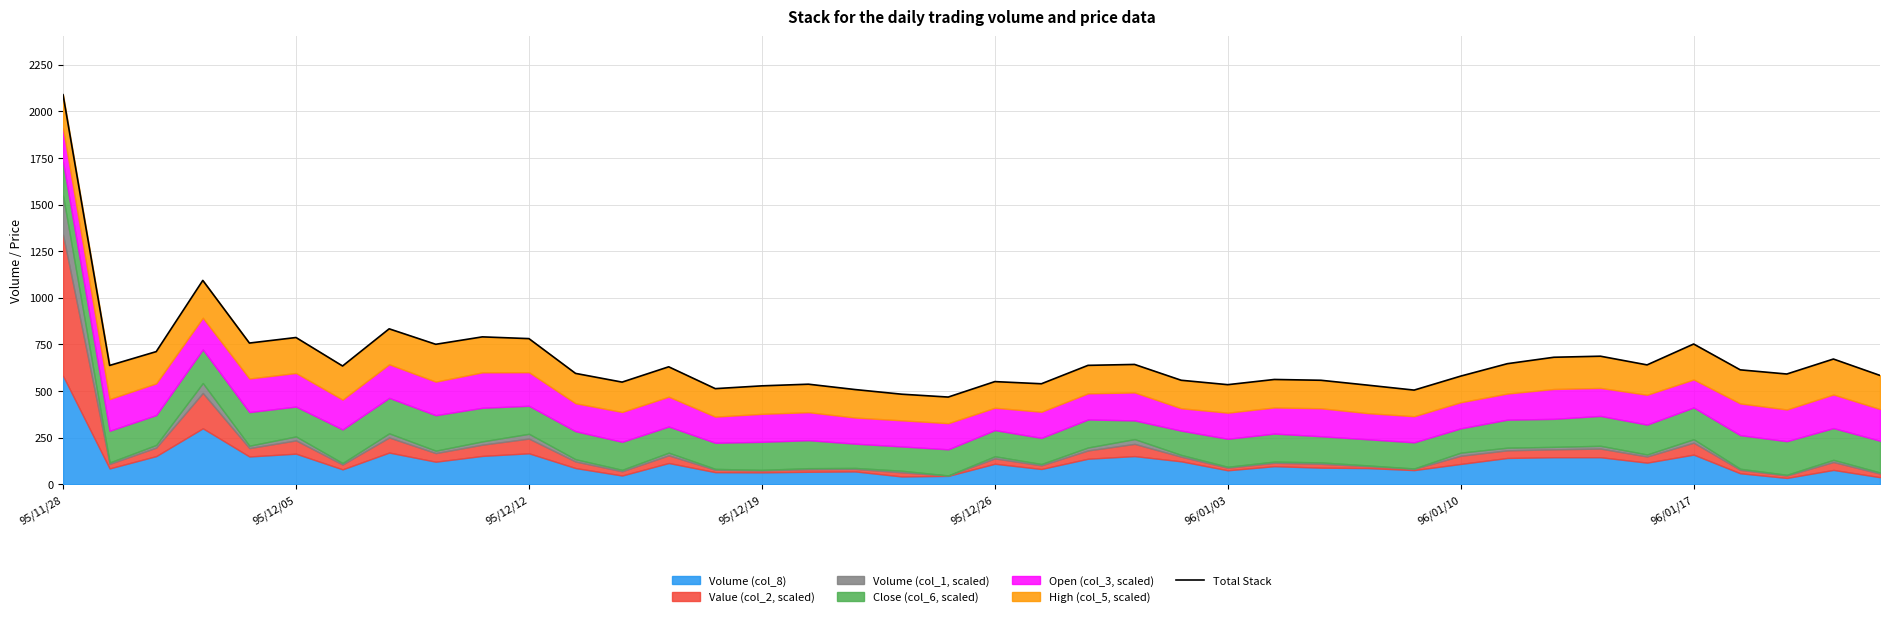

Reading left to right, what are all the values shown in this chart?

2088.3	637.8	711.8	1093.3	757.7	787.4	634.8	834.0	751.1	790.8	781.5	595.2	548.5	630.5	513.5	528.4	537.2	508.6	483.7	468.4	551.2	539.6	638.2	643.1	558.4	534.7	562.6	558.3	532.3	505.6	580.6	647.1	681.6	687.3	640.7	752.6	614.2	591.8	672.1	584.2